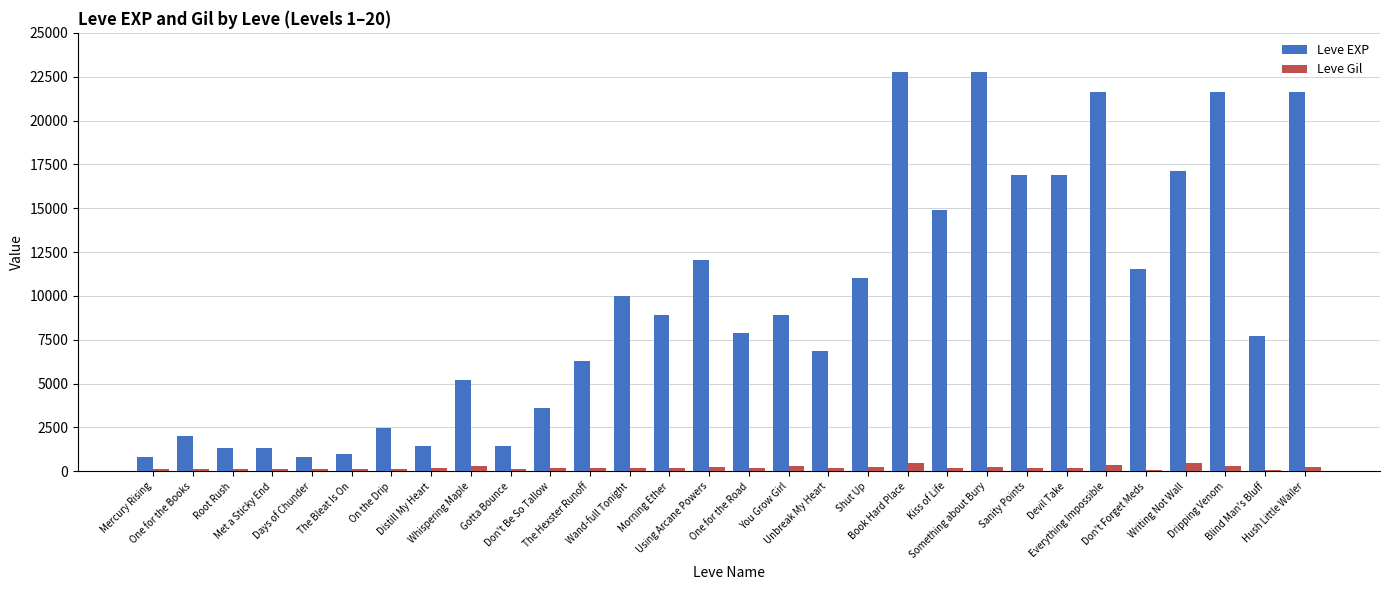

What is the value of the Leve Gil bar at the 8th from the left?

169